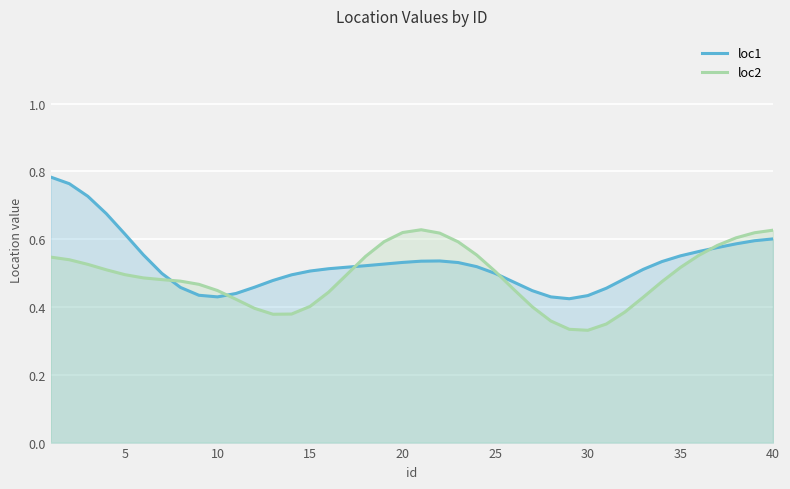

Which series has the largest range (max minus min)?

loc1